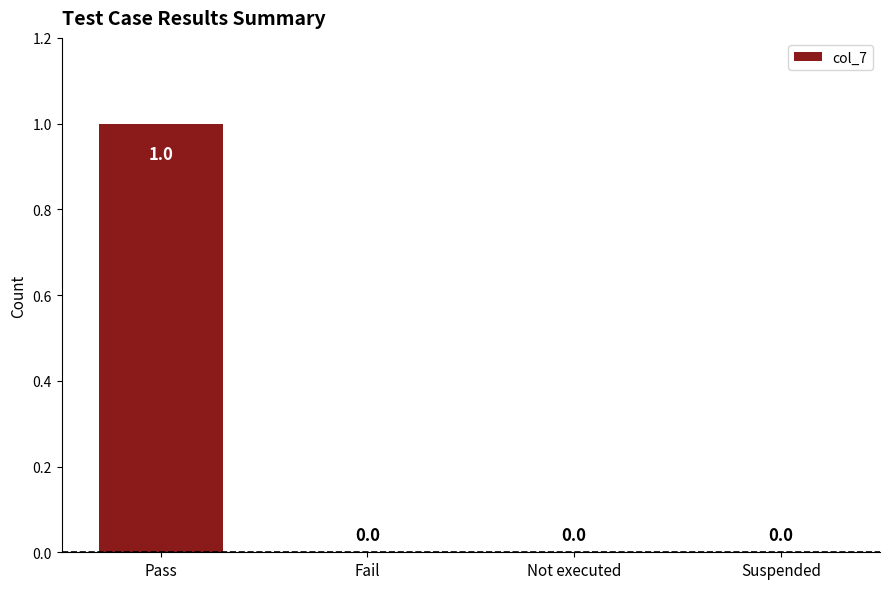

Between Pass and Suspended, which is larger?

Pass